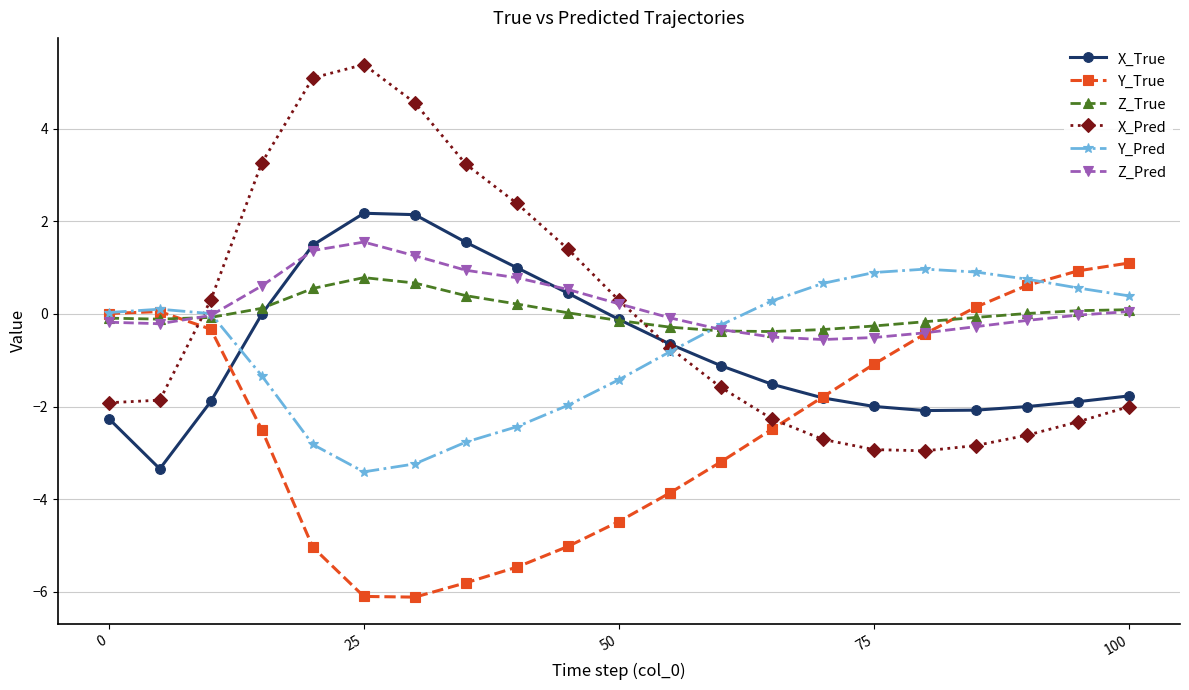

What is the value of the X_Pred point at the 3rd from the left?

0.3